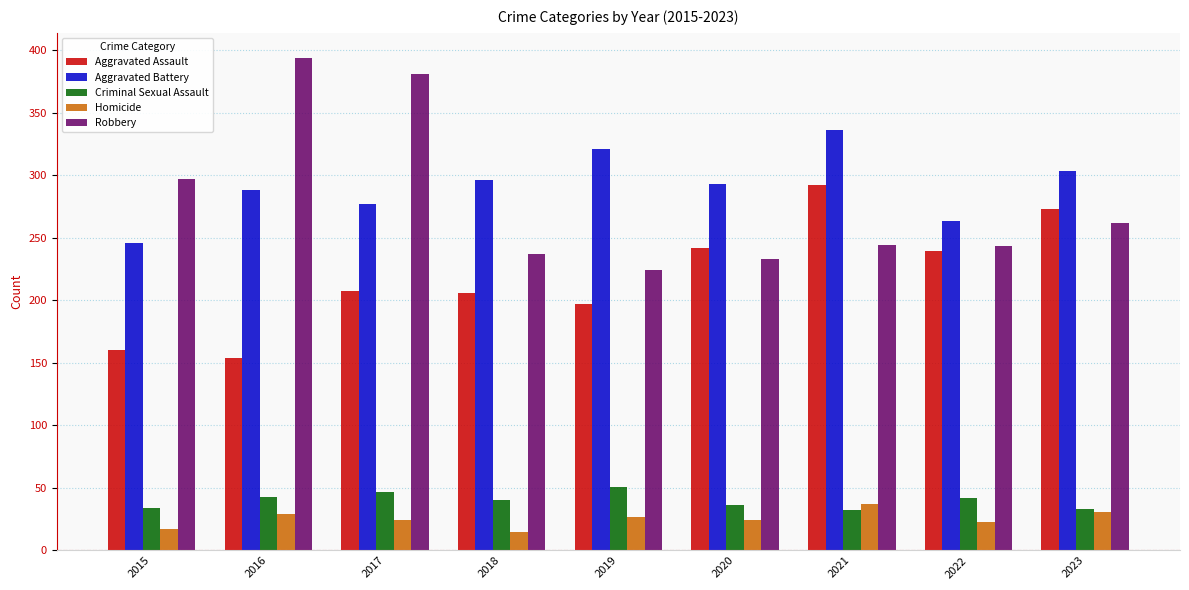

How many categories are shown in the chart?

9